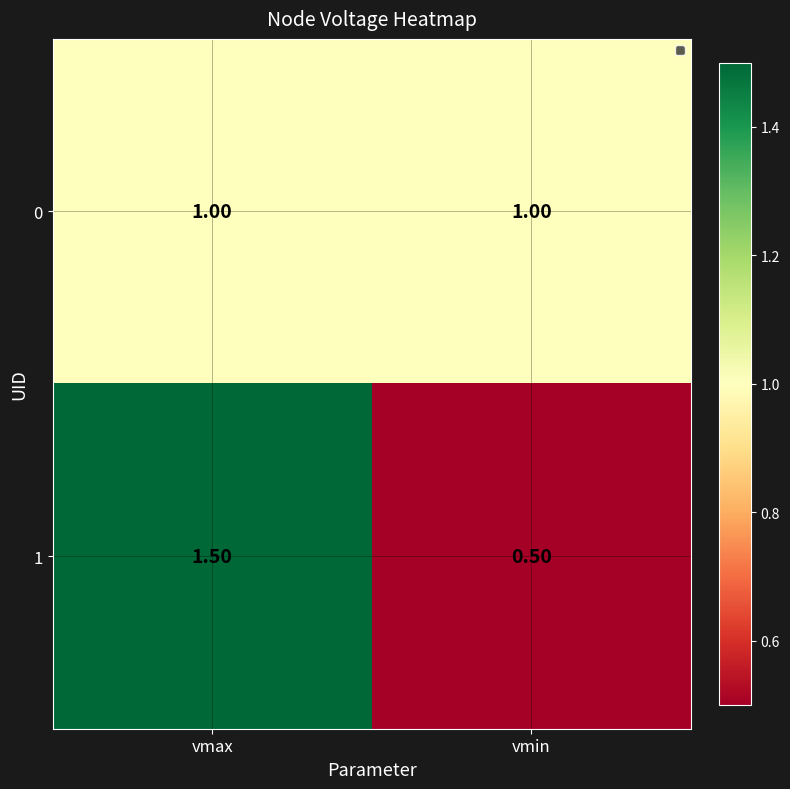

What is the sum of all 1 values?

2.0